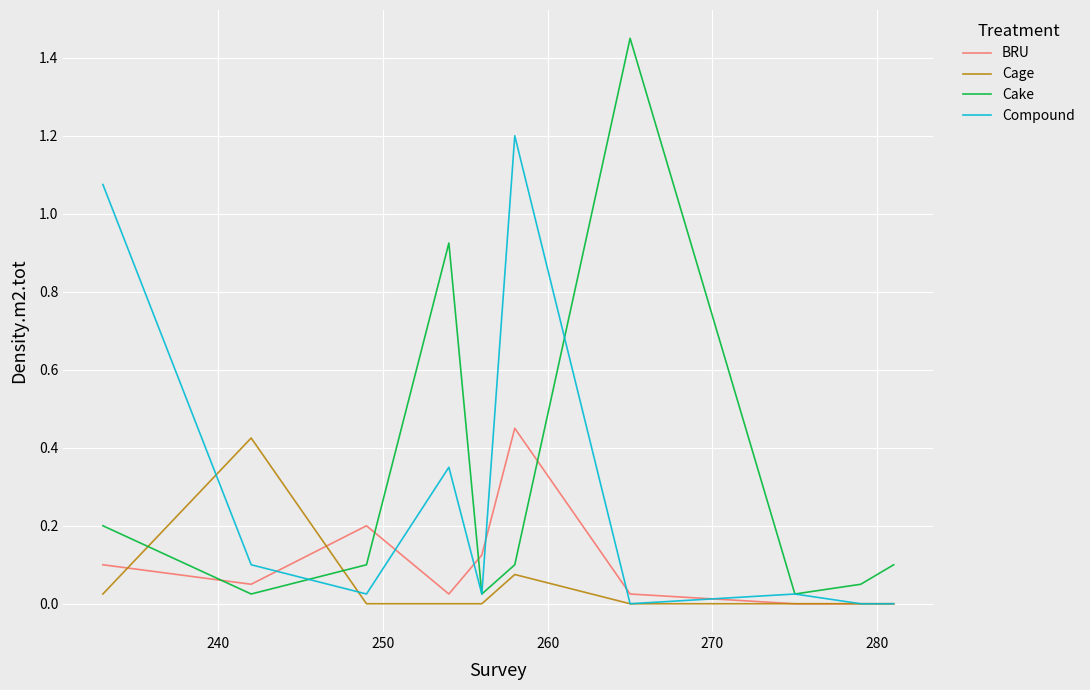

After their last crossing, which series has the higher values: Cage or Cake?

Cake